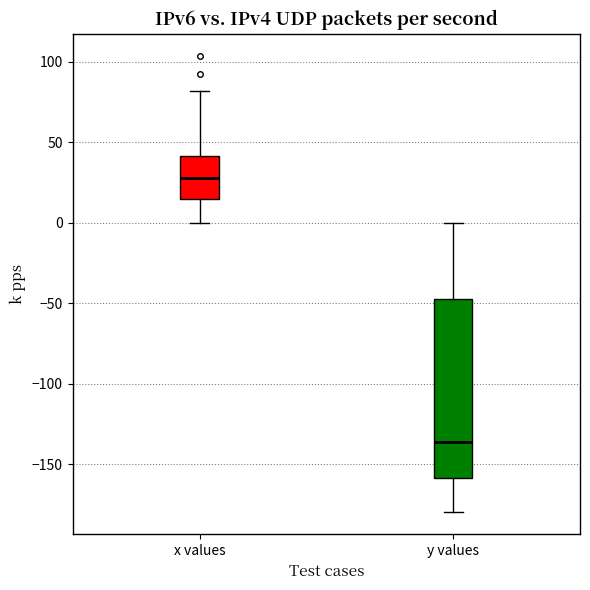

Reading left to right, read every box against the y-axis: the position of its median line, the range the box covers, and the ends of its whiskers. The values are not printed on the chart, so give them approximately, as read against the axis.

x values: median 30, box 15 to 40, whiskers 0 to 80
y values: median -135, box -160 to -45, whiskers -180 to 0